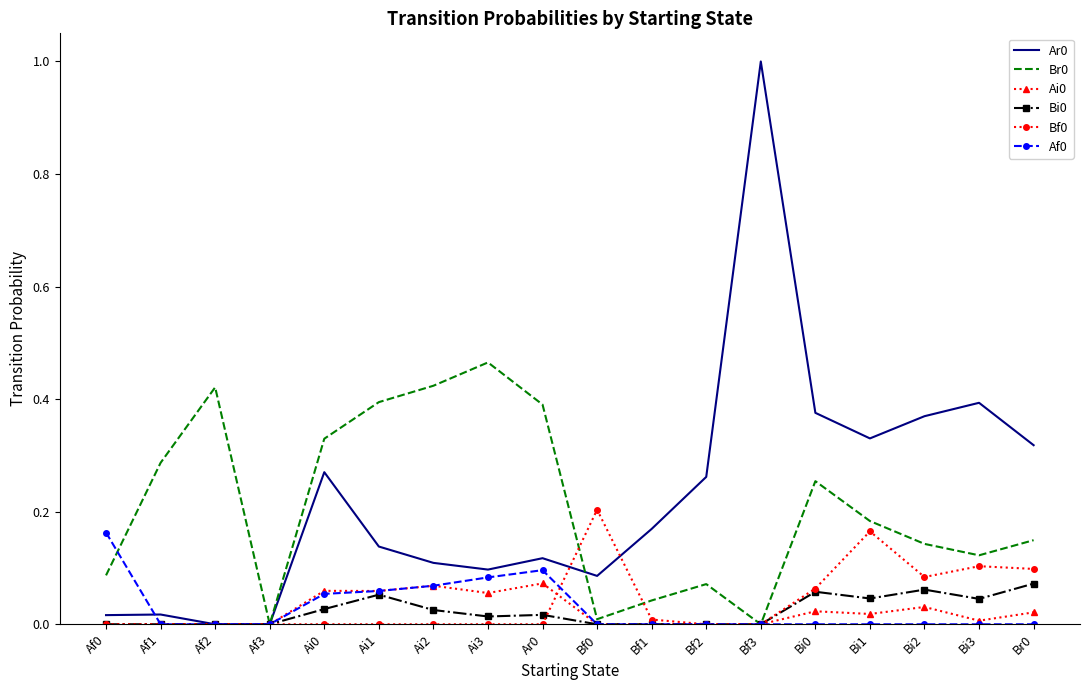

What is the maximum value shown in the chart?

1.0